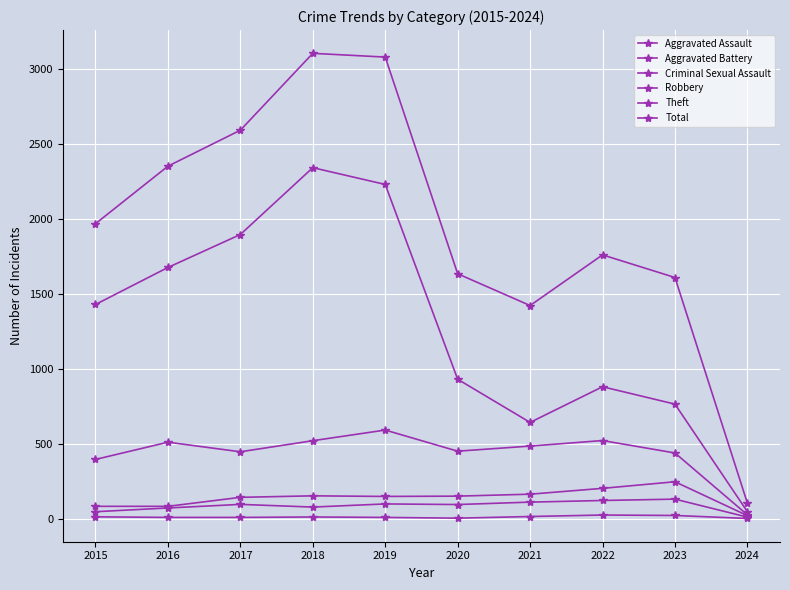

What is the smallest value displayed?

1